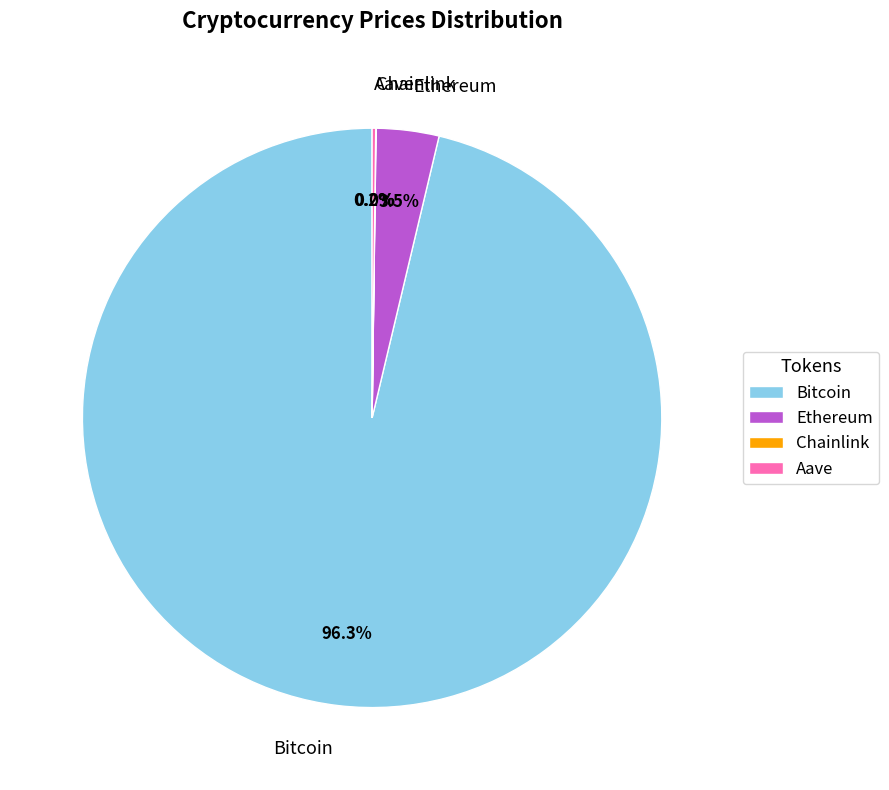

Is there any slice that represents more than half of the pie?

Yes